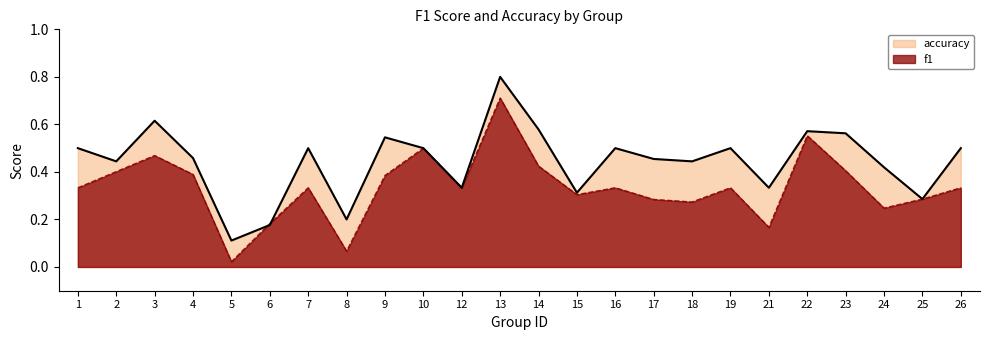

What is the difference between the accuracy values at 8 and 15?

0.1